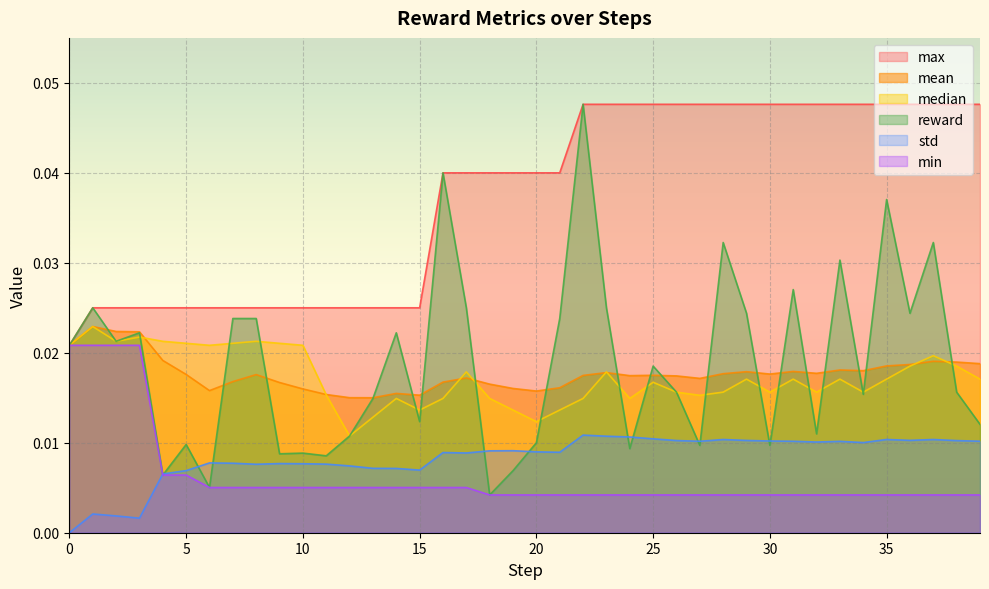

Which series changed the most between 20 and 32?

max